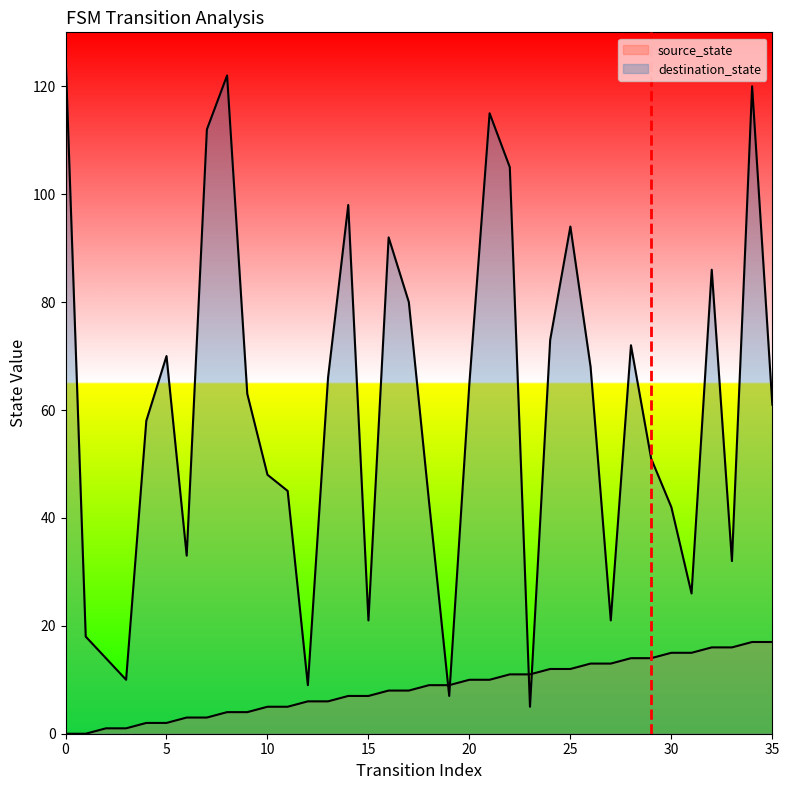

Count the number of data series in this chart.

2